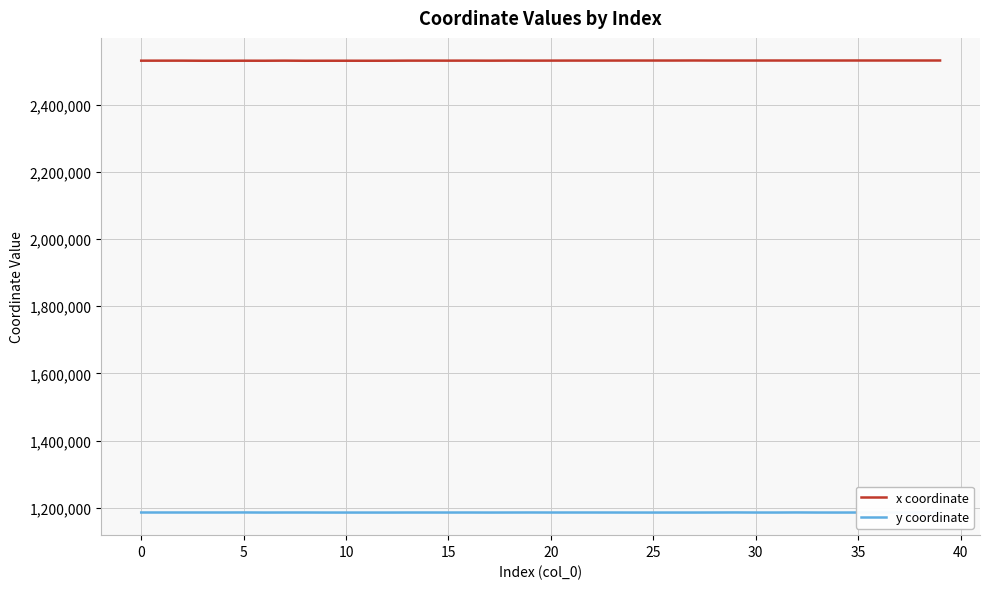

Does the chart display data point markers on the line(s)?

No